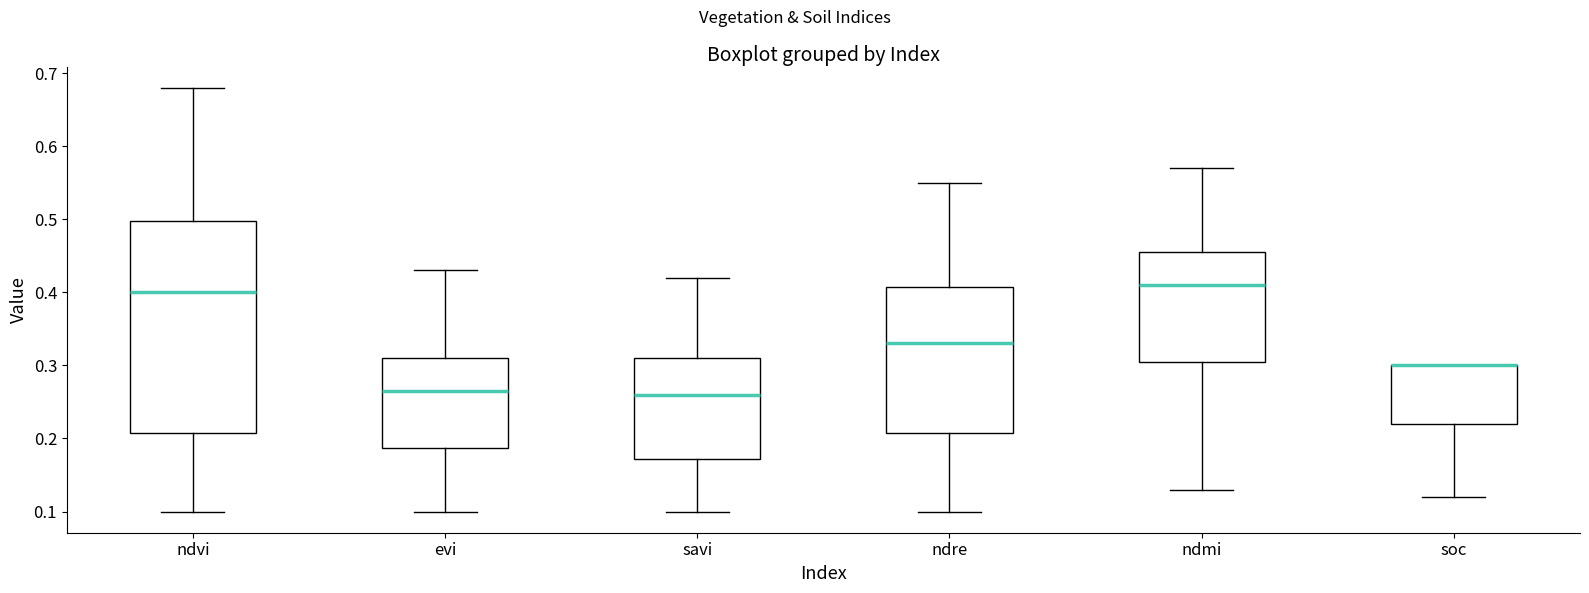

Reading left to right, read every box against the y-axis: the position of its median line, the range the box covers, and the ends of its whiskers. The values are not printed on the chart, so give them approximately, as read against the axis.

ndvi: median 0.40, box 0.21 to 0.50, whiskers 0.10 to 0.68
evi: median 0.27, box 0.19 to 0.31, whiskers 0.10 to 0.43
savi: median 0.26, box 0.17 to 0.31, whiskers 0.10 to 0.42
ndre: median 0.33, box 0.21 to 0.41, whiskers 0.10 to 0.55
ndmi: median 0.41, box 0.31 to 0.46, whiskers 0.13 to 0.57
soc: median 0.30 (drawn on the box's upper edge), box 0.22 to 0.30, whiskers 0.12 to 0.30